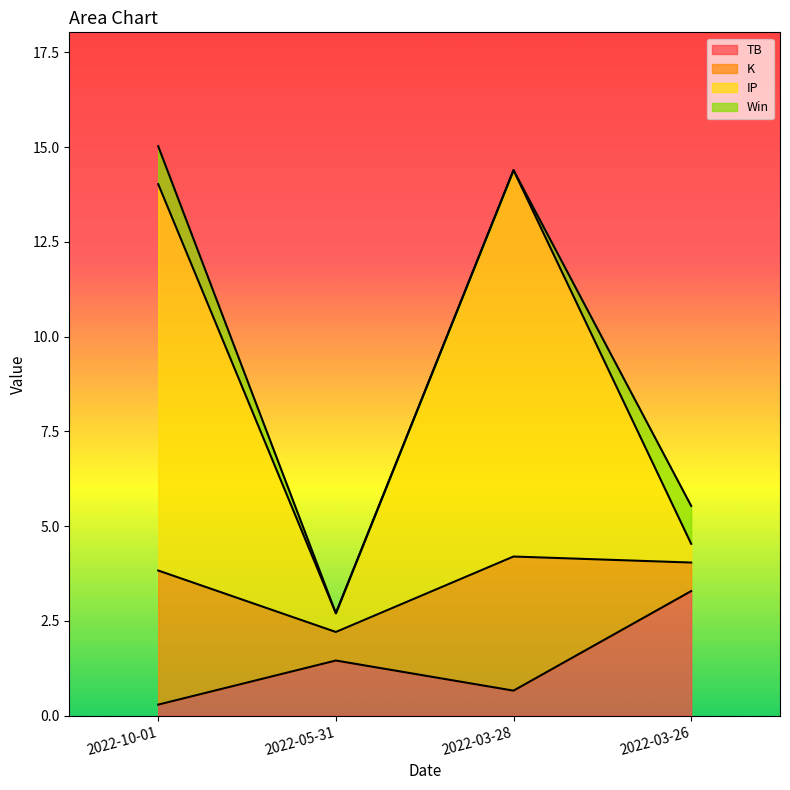

What is the difference between the TB values at 2022-05-31 and 2022-03-28?

0.8